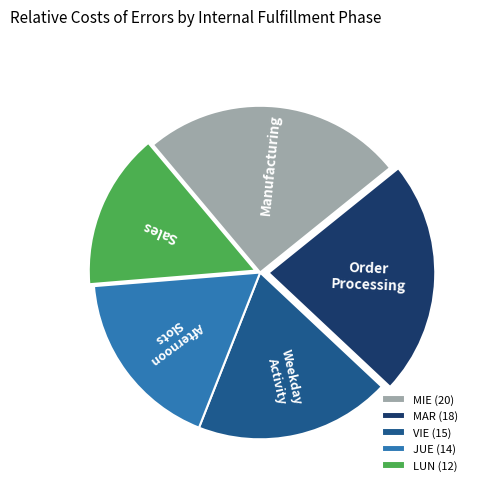

The MIE (20) slice represents 17% of the pie. True or false?

False